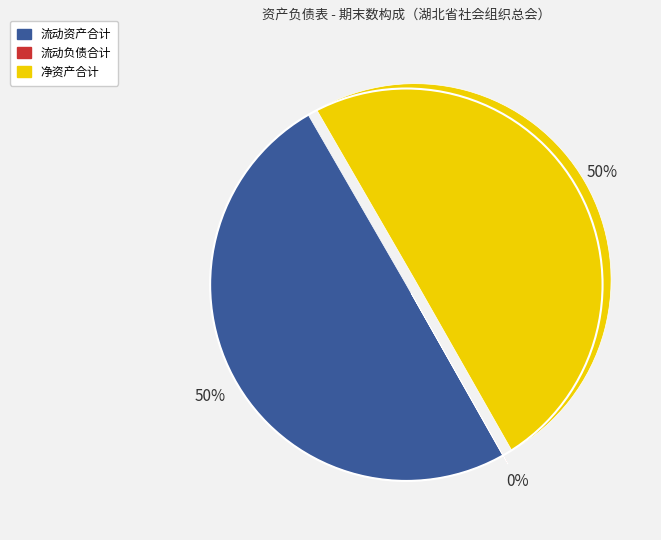

The 净资产合计 slice represents 50% of the pie. True or false?

True